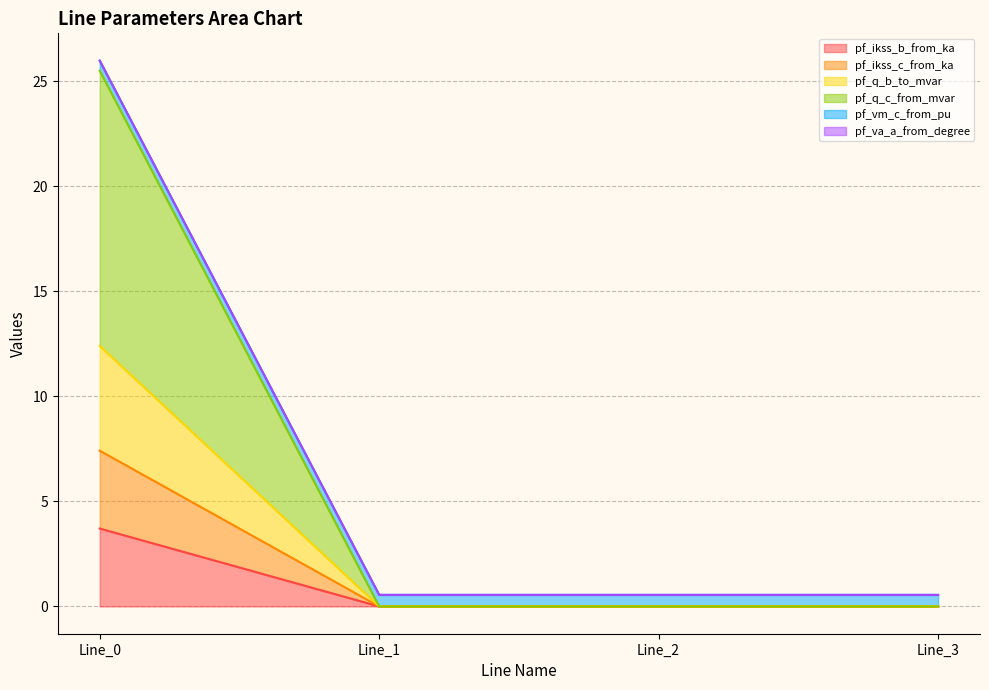

Between Line_3 and Line_2, which is larger?

Line_3